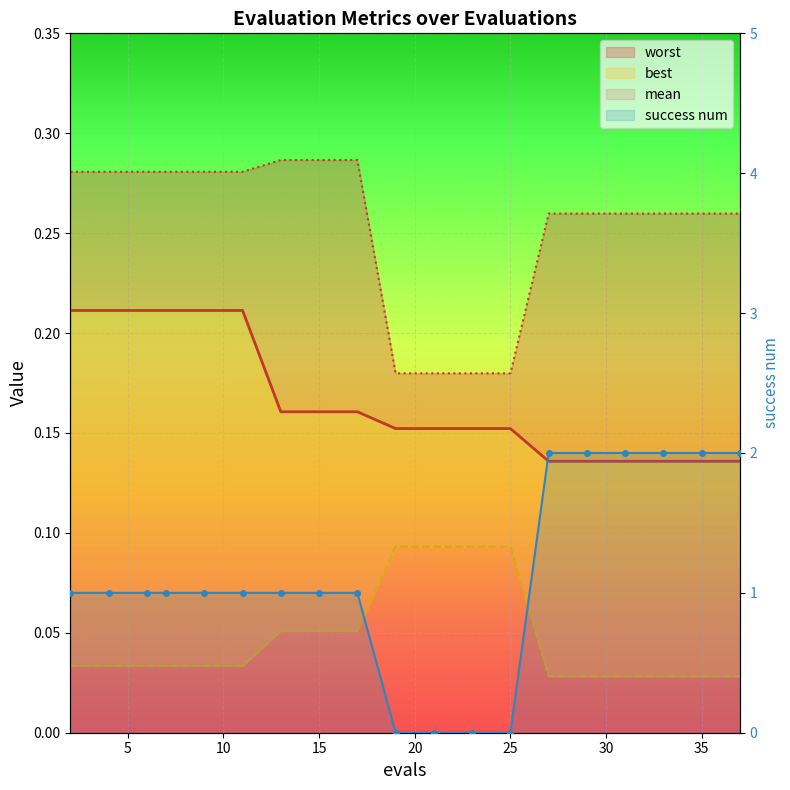

Between 15 and 17, which is larger?

15